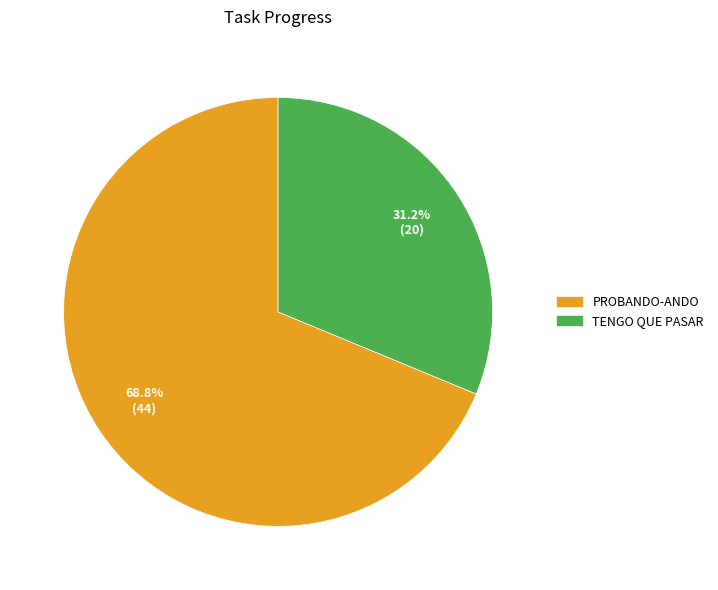

What percentage is the TENGO QUE PASAR slice, to the nearest percent?

31%